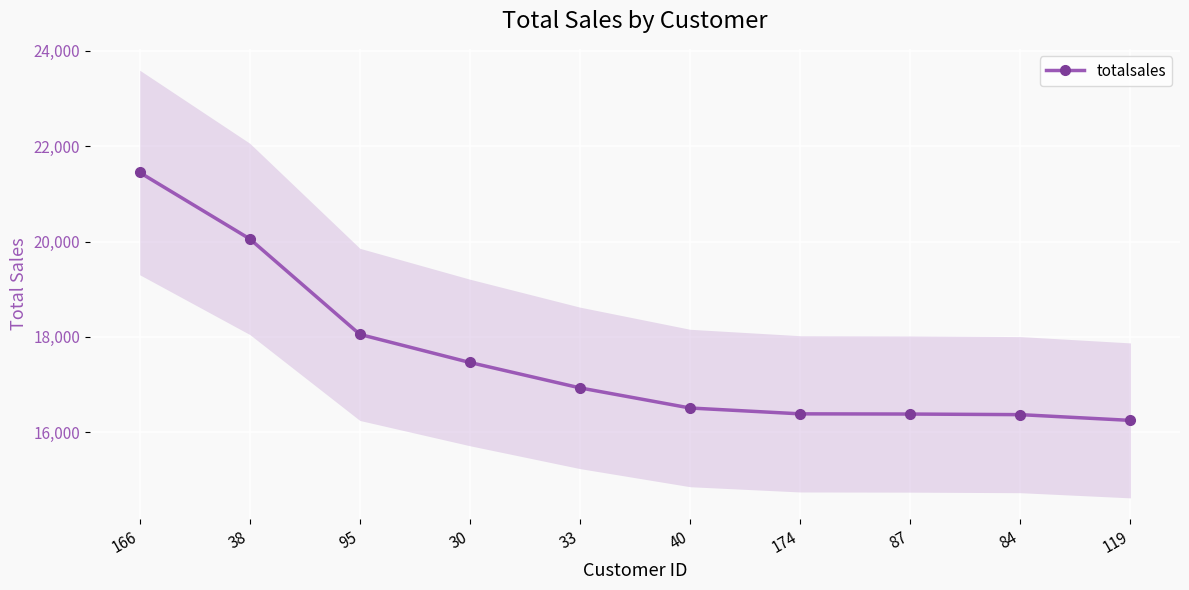

Rank the categories by value from lowest to highest.

119, 84, 87, 174, 40, 33, 30, 95, 38, 166